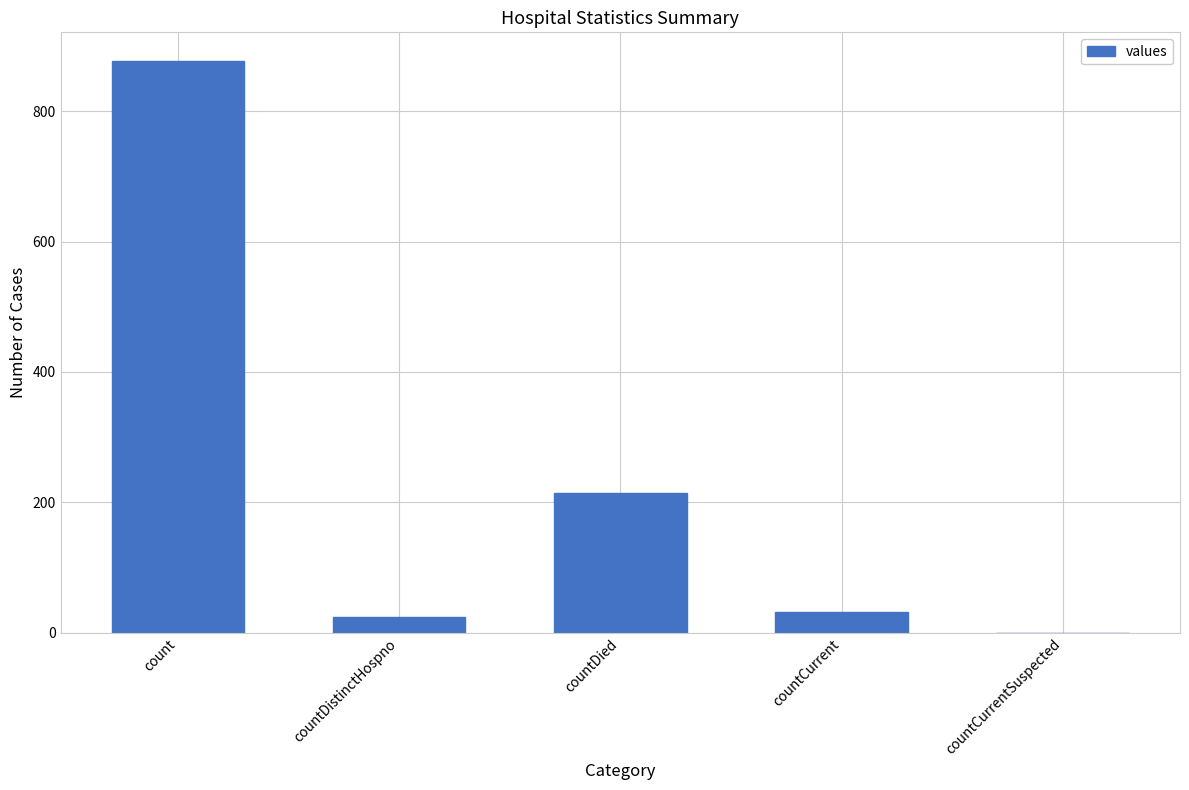

The value at count is 877. True or false?

True